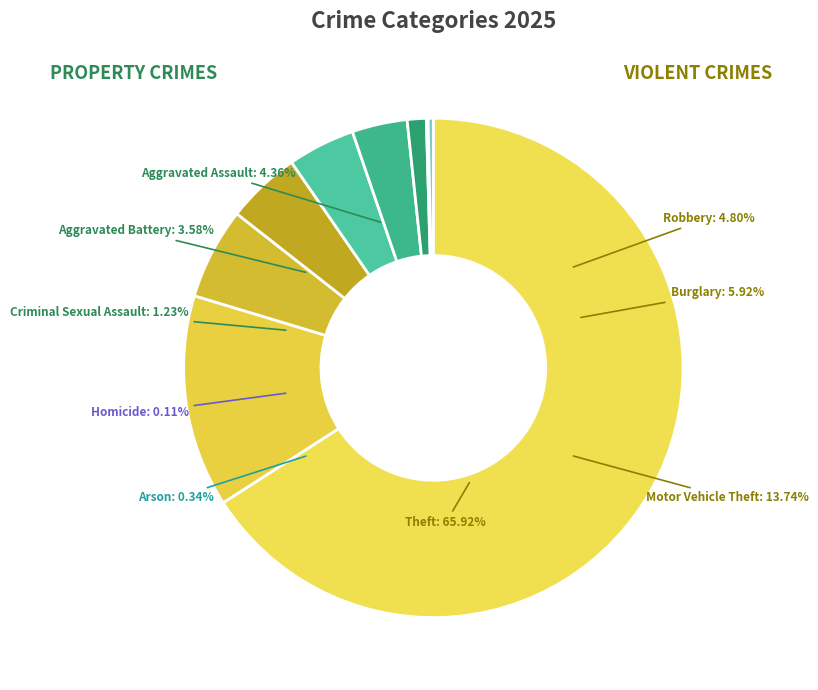

Is there a majority slice in this chart?

Yes